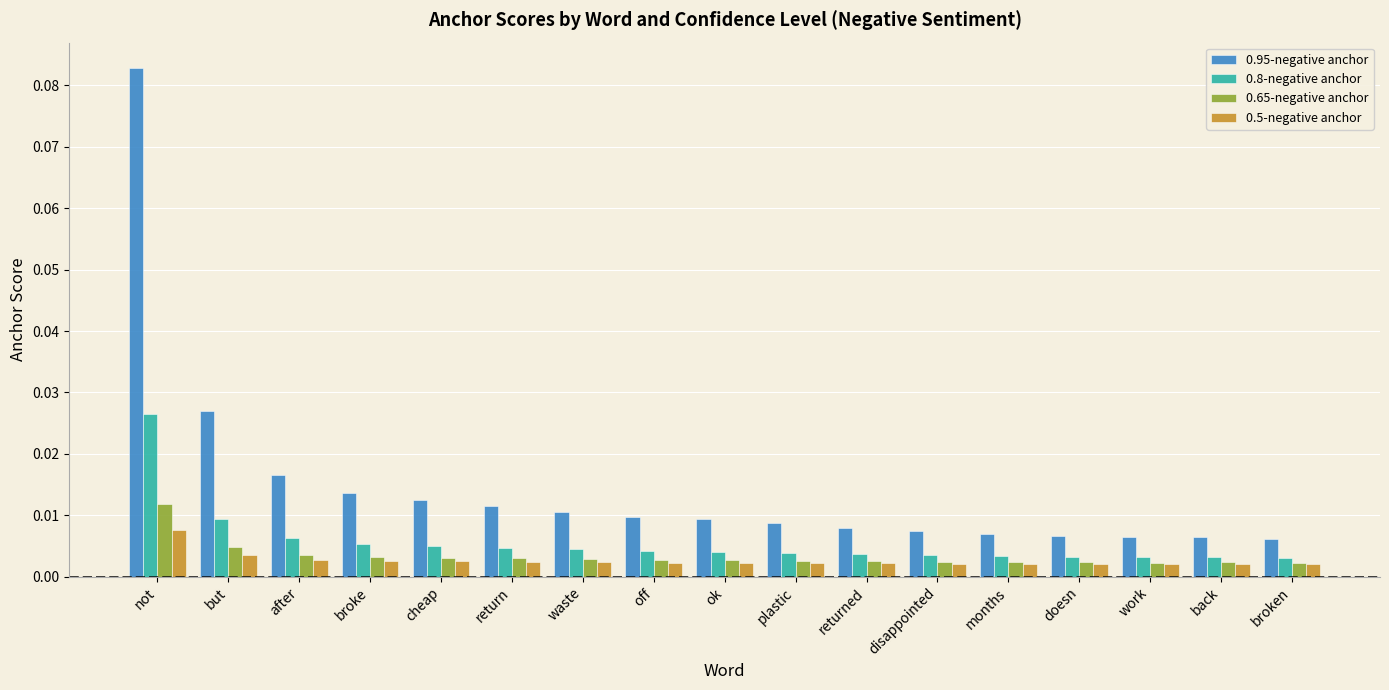

List the series in order of their peak value, lowest first.

0.5-negative anchor, 0.65-negative anchor, 0.8-negative anchor, 0.95-negative anchor